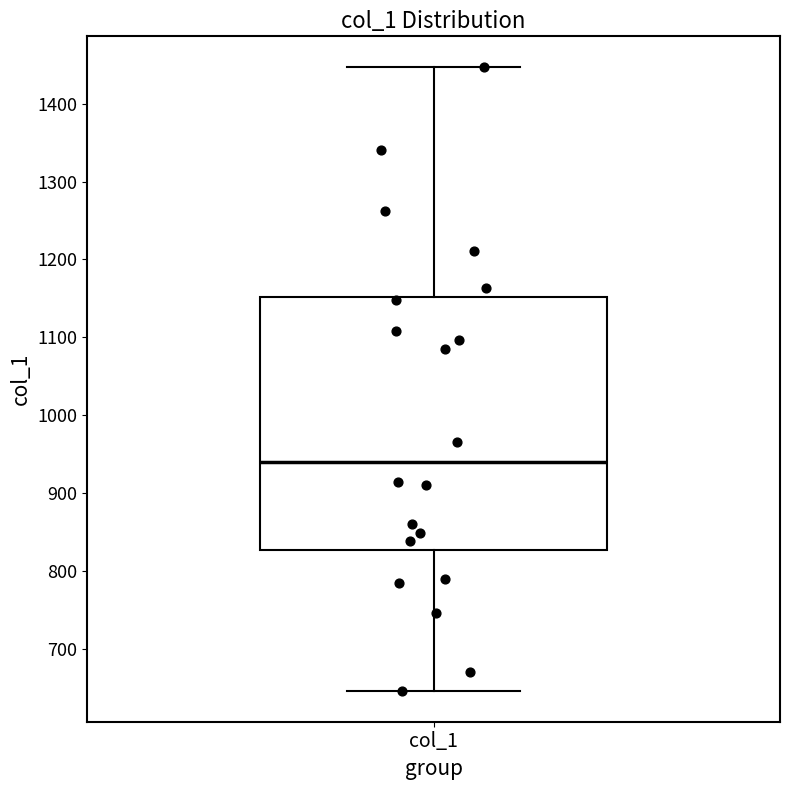

Transcribe this box plot: give where the median line is, the range the box spans, and where the two whiskers end, as read against the y-axis. The values are not printed on the chart, so give them approximately, as read against the axis.

median 940, box 830 to 1150, whiskers 650 to 1450